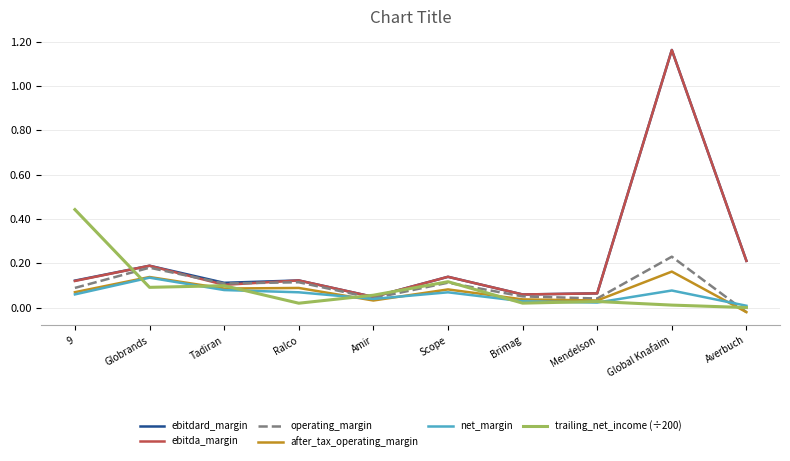

True or false: ebitdard_margin and after_tax_operating_margin intersect in this chart.

False